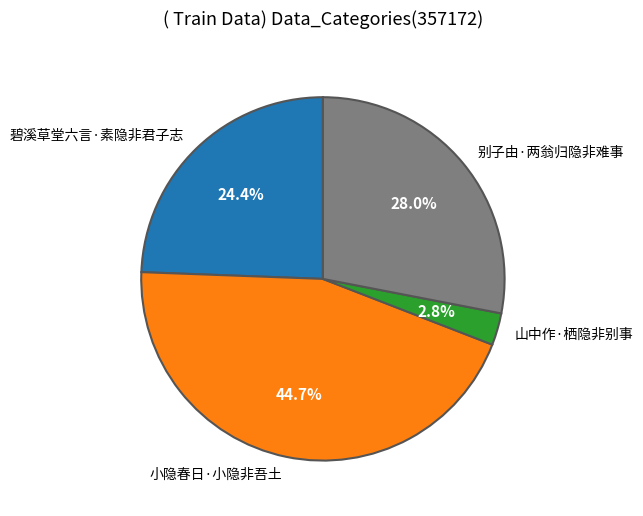

Is there a majority slice in this chart?

No